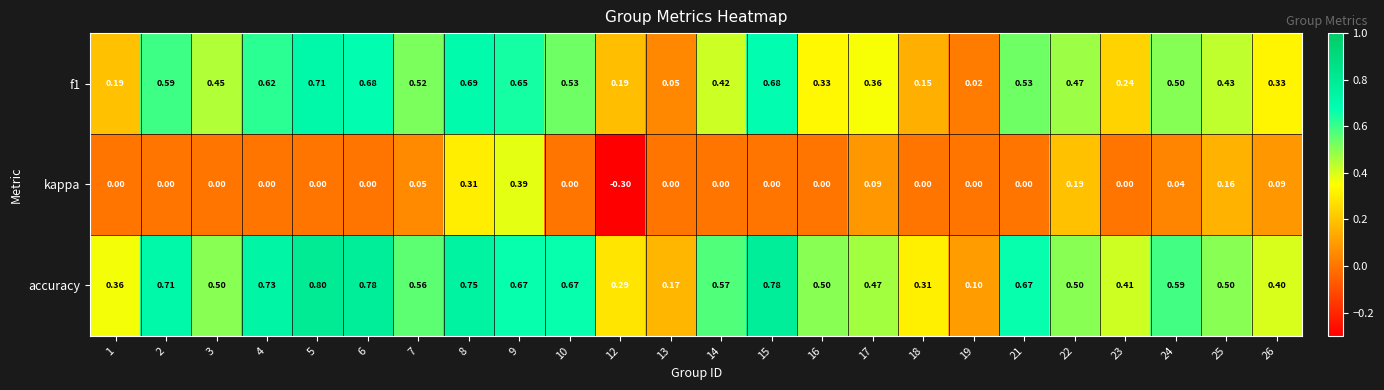

Rank the series at 23 from highest to lowest value.

accuracy, f1, kappa